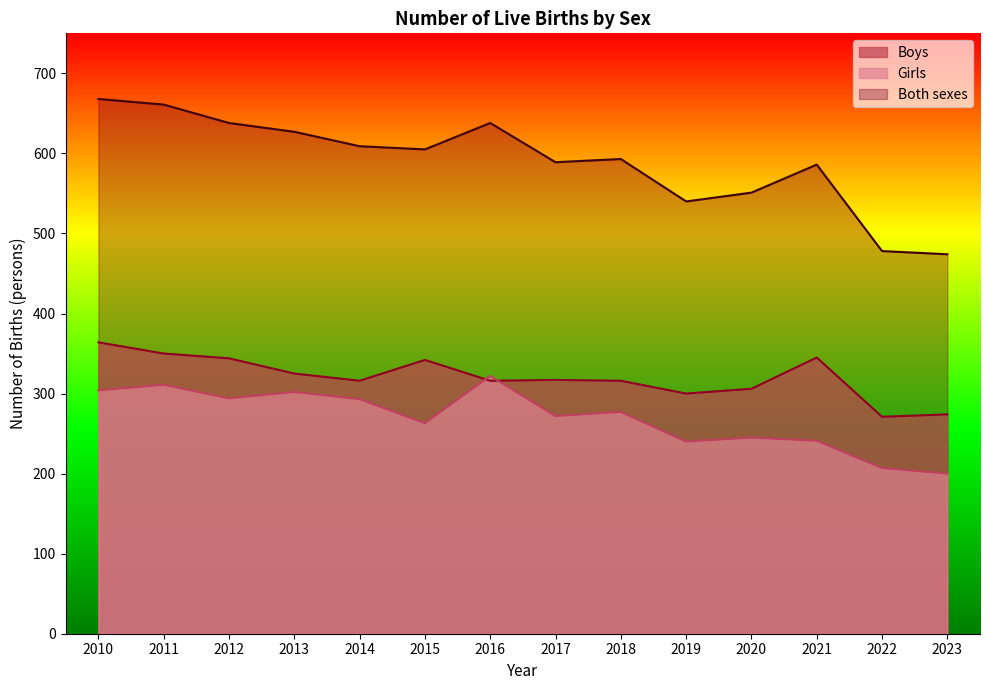

True or false: Boys has a value of 106 at 2016.

False